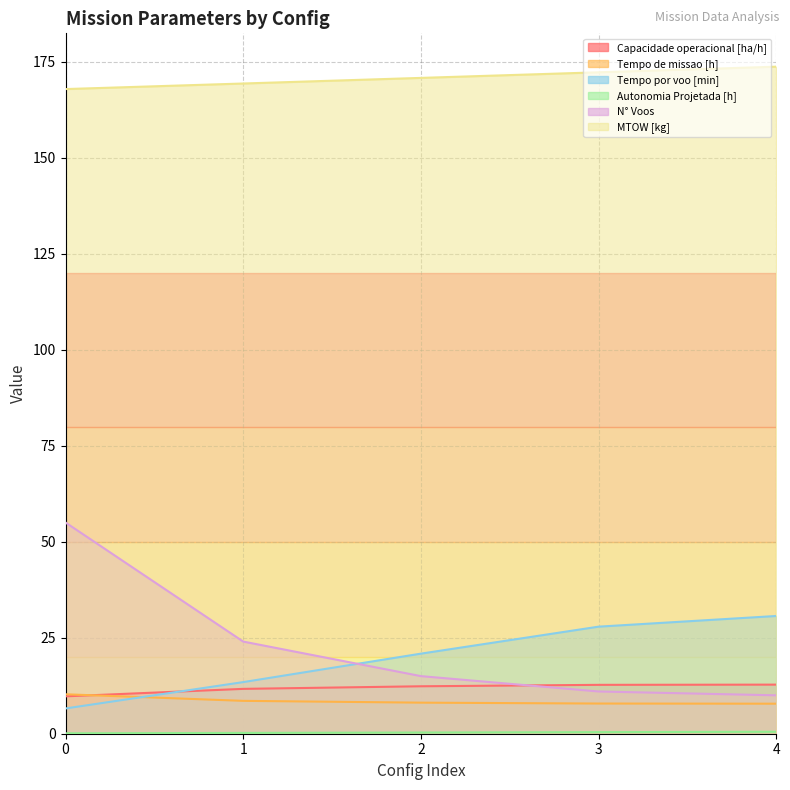

Where do Tempo por voo [min] and Tempo de missao [h] first cross each other?

0 and 1